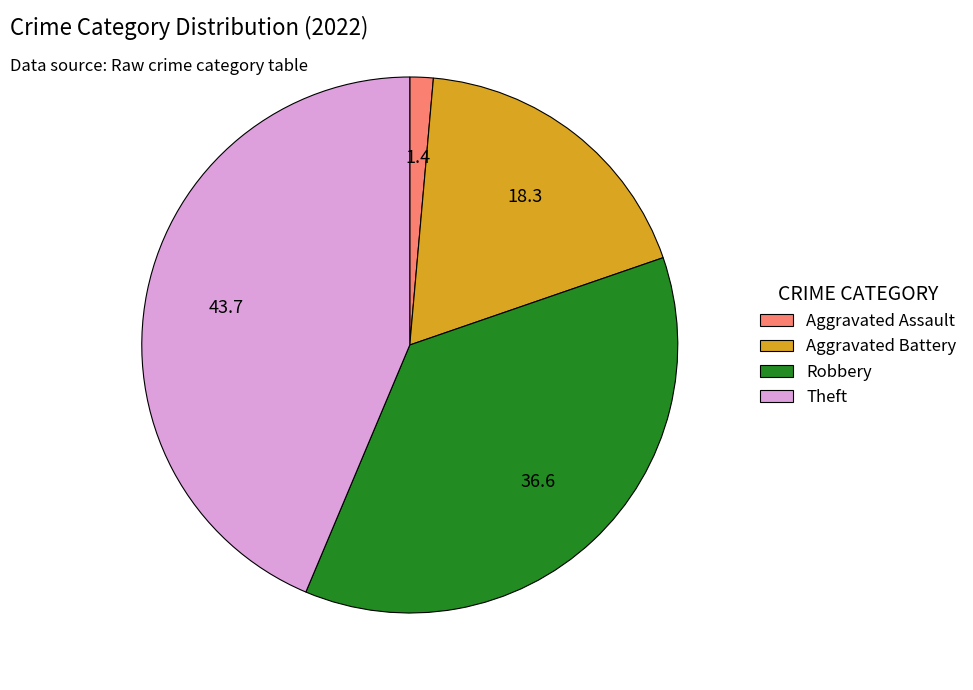

Is there a majority slice in this chart?

No